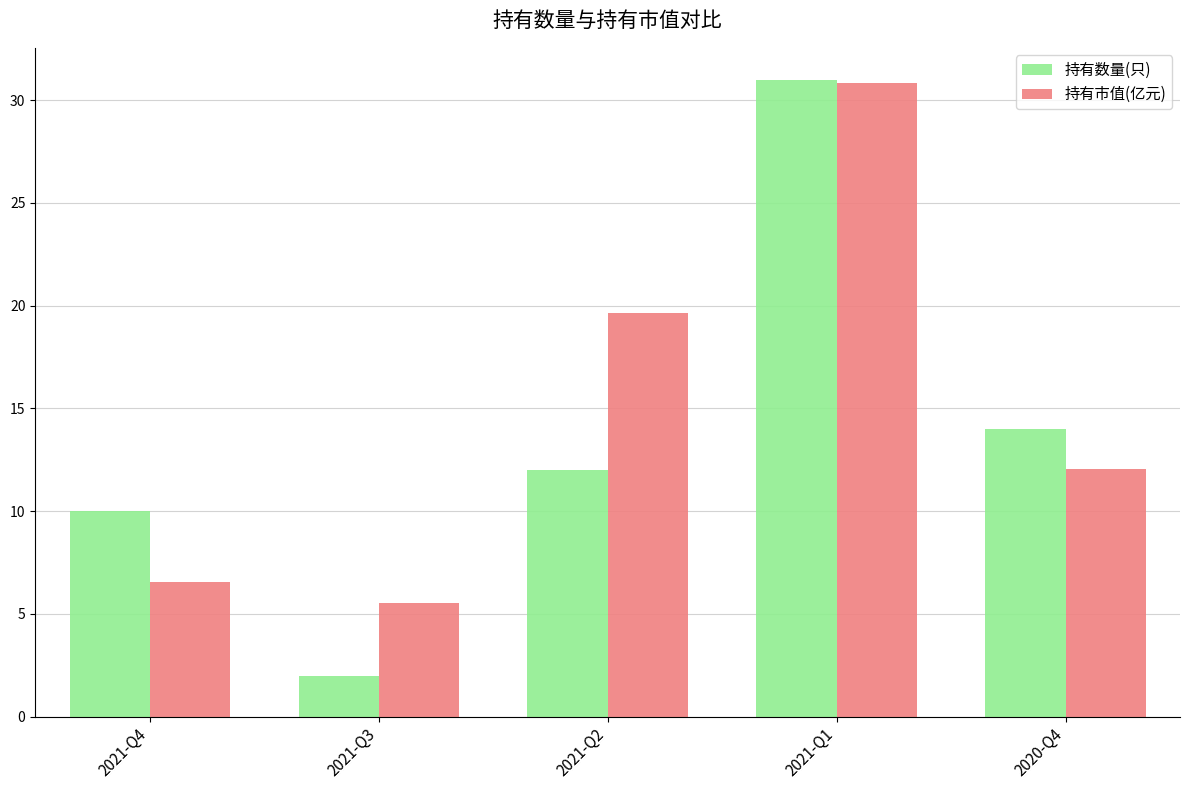

At which category is the sum across all series the highest?

2021-Q1